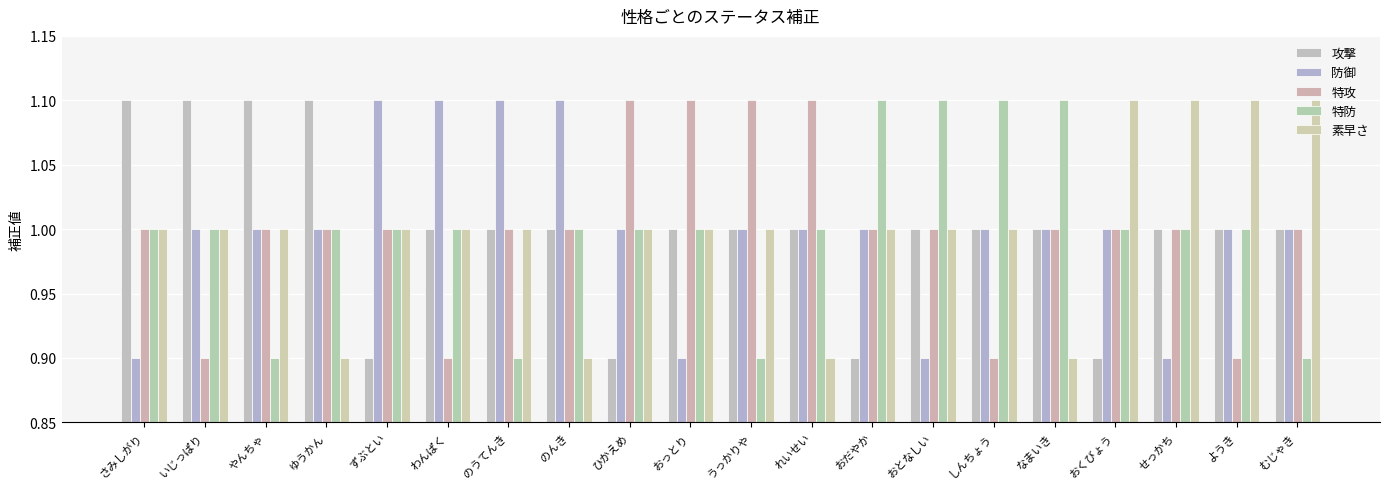

Reading left to right, list all the values displayed in this chart.

攻撃: 1.1	1.1	1.1	1.1	0.9	1.0	1.0	1.0	0.9	1.0	1.0	1.0	0.9	1.0	1.0	1.0	0.9	1.0	1.0	1.0
防御: 0.9	1.0	1.0	1.0	1.1	1.1	1.1	1.1	1.0	0.9	1.0	1.0	1.0	0.9	1.0	1.0	1.0	0.9	1.0	1.0
特攻: 1.0	0.9	1.0	1.0	1.0	0.9	1.0	1.0	1.1	1.1	1.1	1.1	1.0	1.0	0.9	1.0	1.0	1.0	0.9	1.0
特防: 1.0	1.0	0.9	1.0	1.0	1.0	0.9	1.0	1.0	1.0	0.9	1.0	1.1	1.1	1.1	1.1	1.0	1.0	1.0	0.9
素早さ: 1.0	1.0	1.0	0.9	1.0	1.0	1.0	0.9	1.0	1.0	1.0	0.9	1.0	1.0	1.0	0.9	1.1	1.1	1.1	1.1